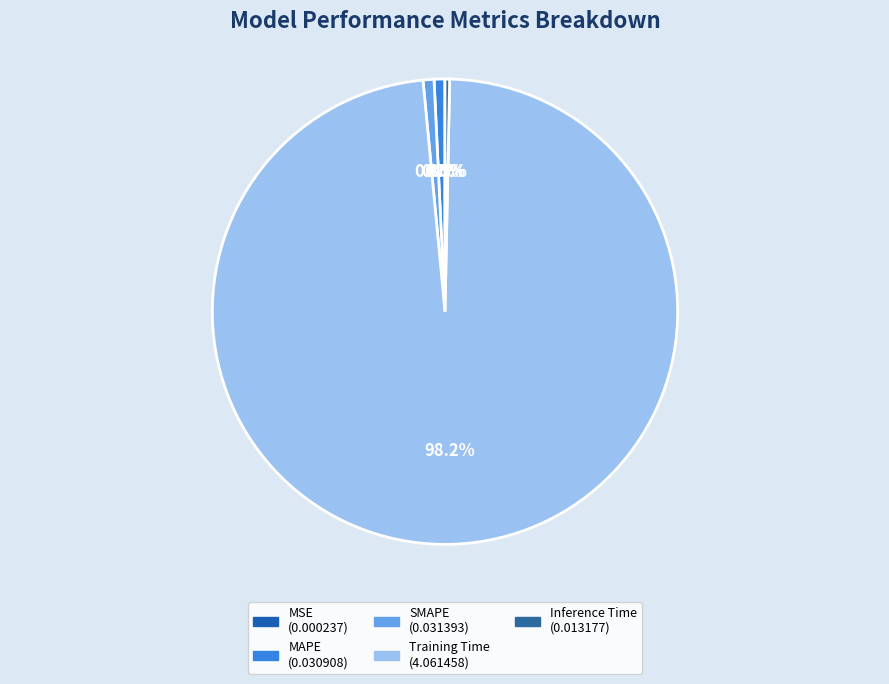

Is it true that MAPE is 1% of the pie?

True